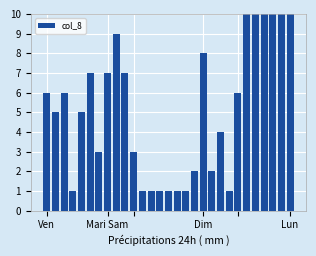

What is the difference between the maximum and minimum values?

29